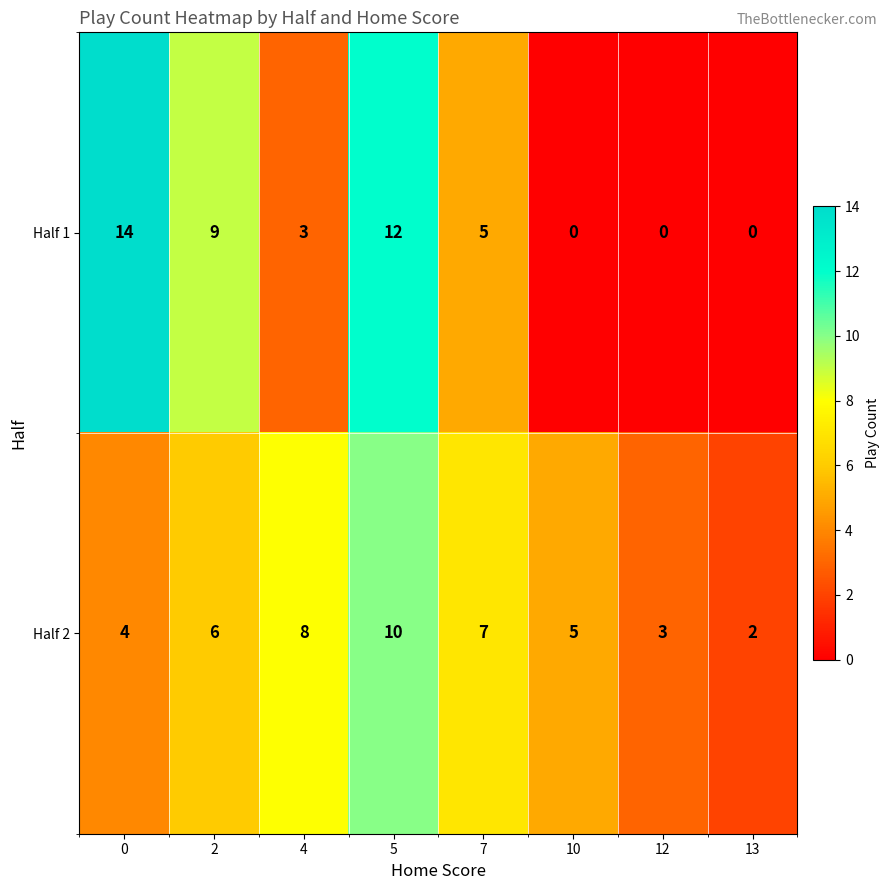

Rank the series by their average value, from highest to lowest.

Half 2, Half 1